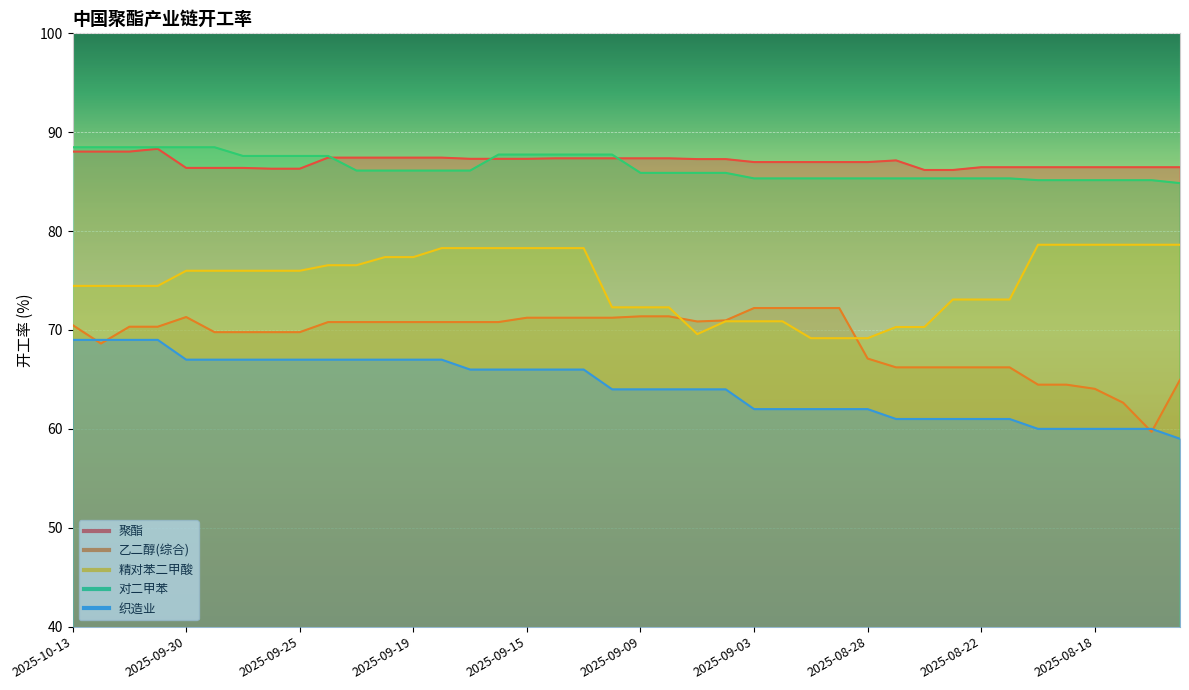

True or false: 对二甲苯 has more than 2 interior local peaks.

False